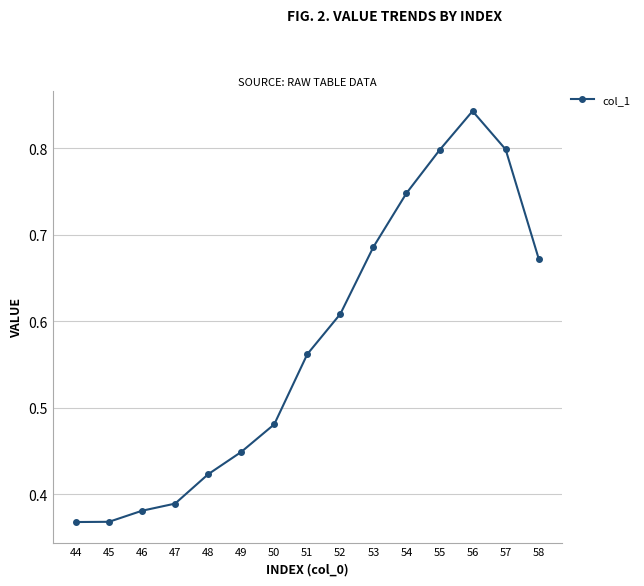

What is the sum of the values at 54 and 58?

1.4